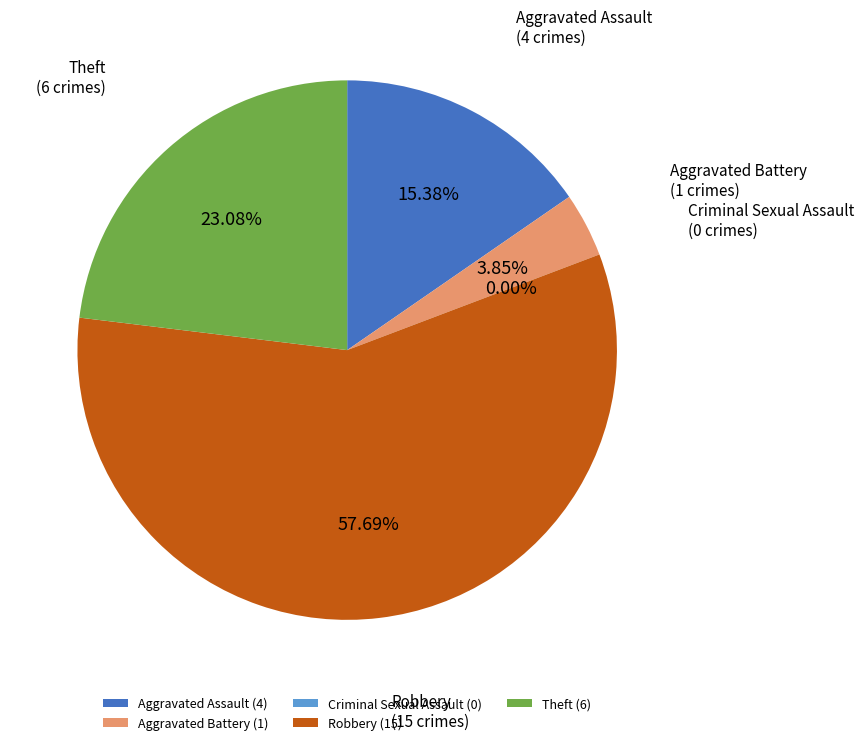

How many slices are in this pie chart?

5